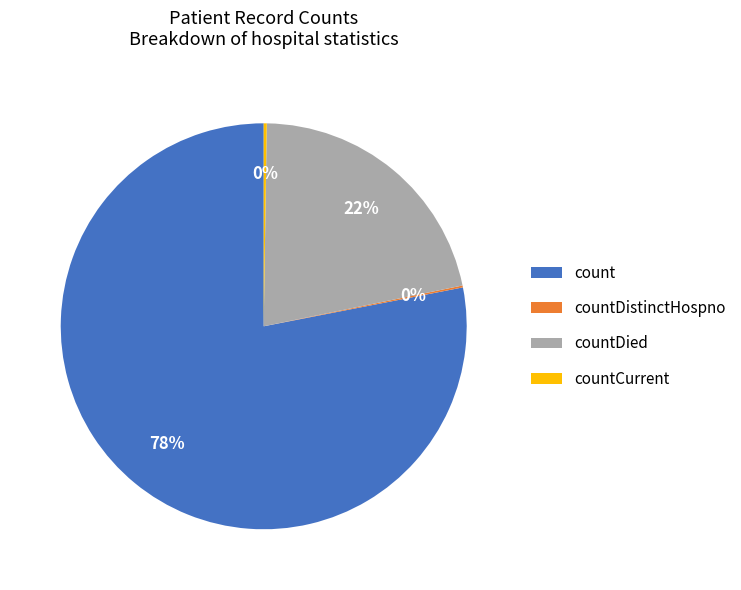

Do countDied and count together represent more than half of the pie?

Yes